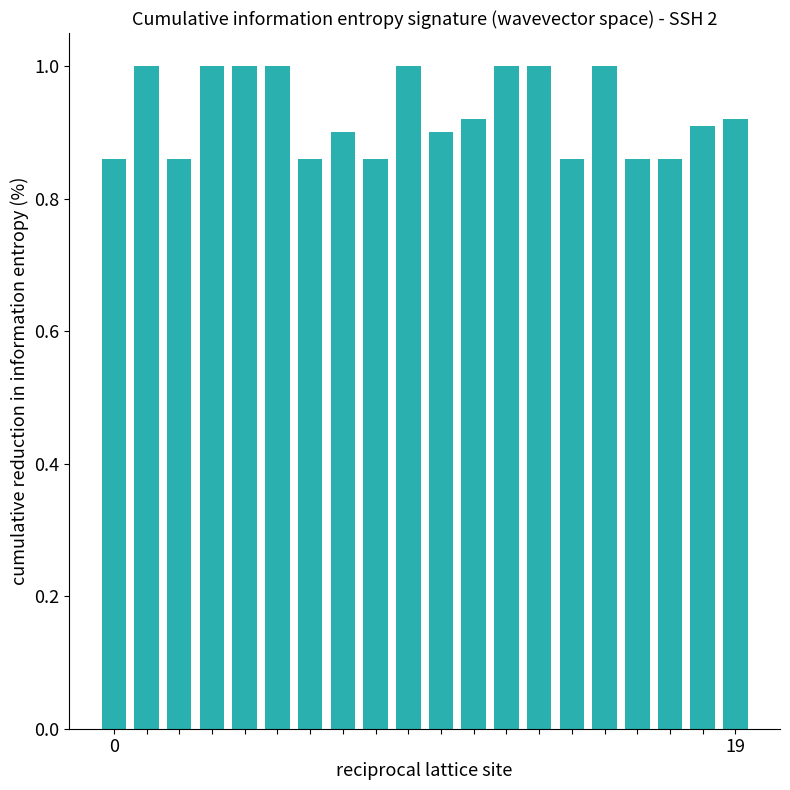

How many categories are shown in the chart?

20